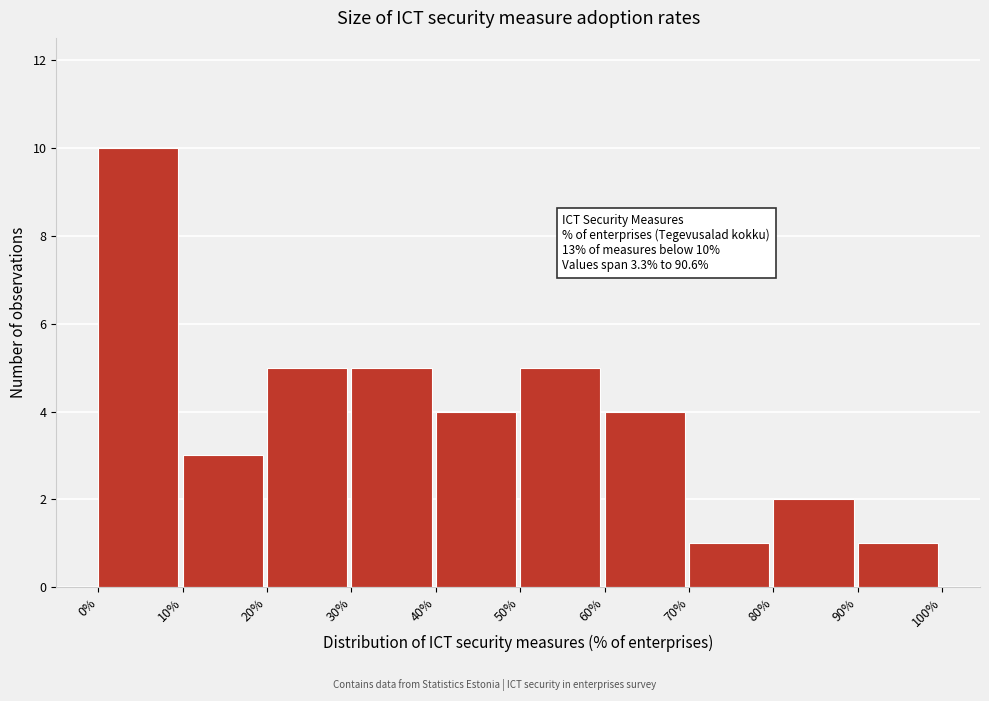

Which range on the x-axis has the tallest bar?

0% to 10%